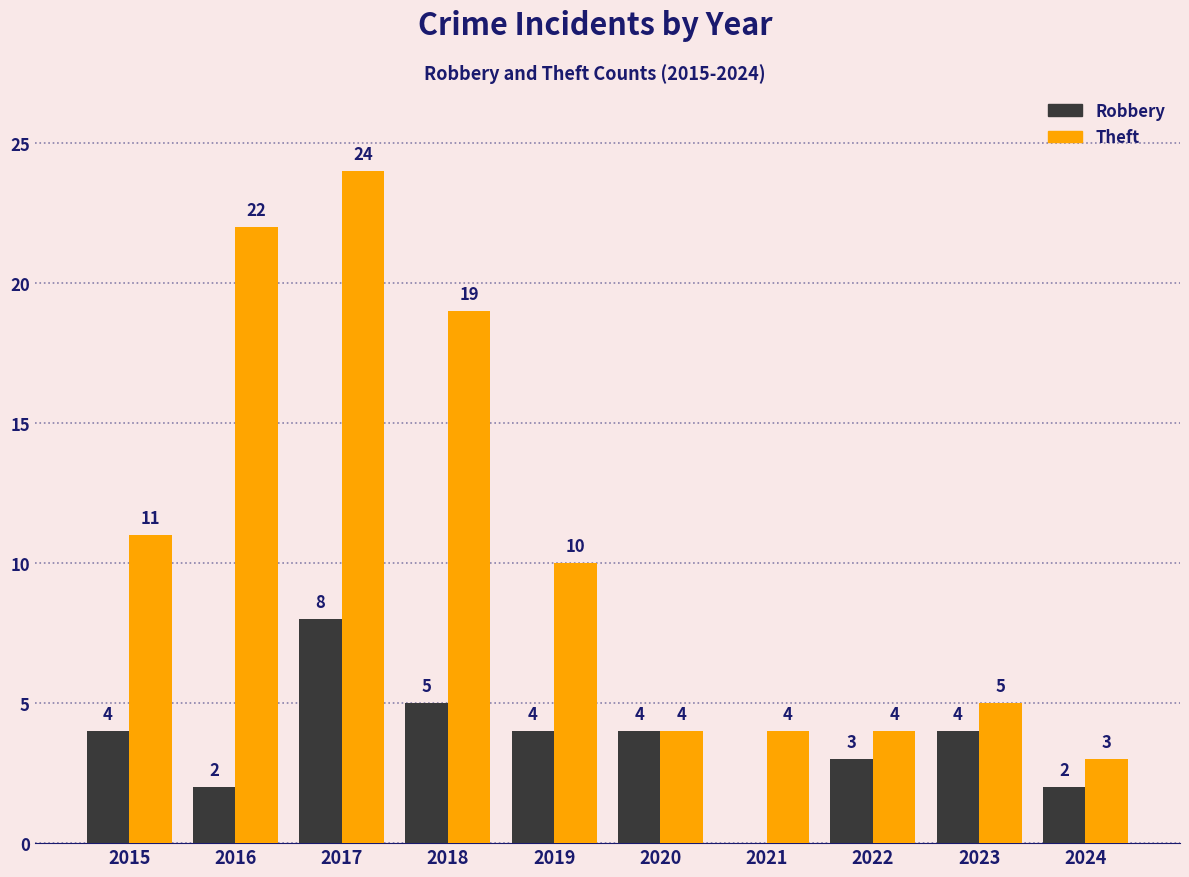

What is the total value across all series at 2021?

4